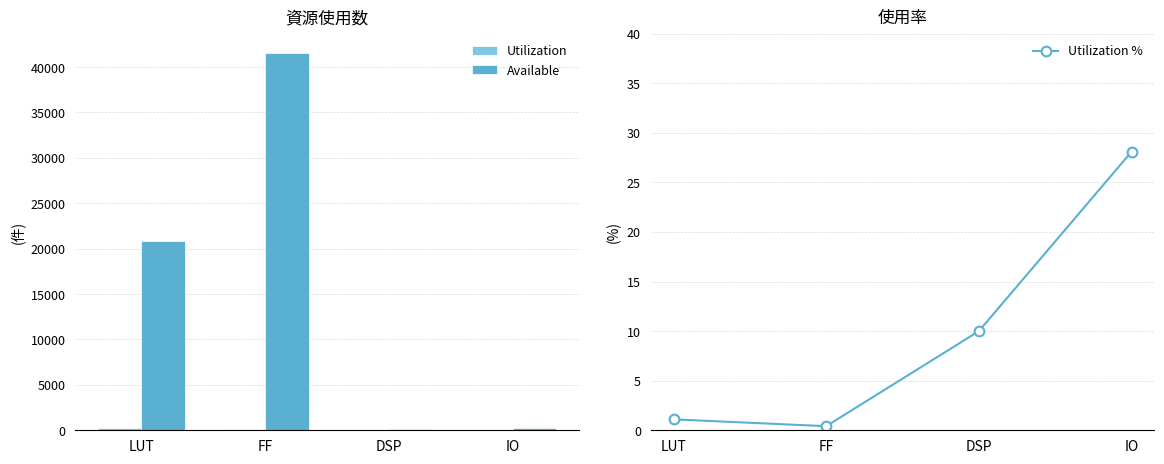

At which label is Available closest to 20845?

LUT